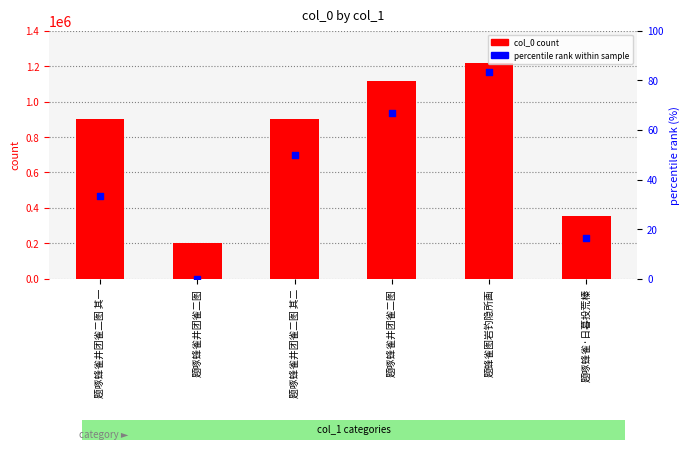

Which series contains the lowest Y value?

percentile rank within sample